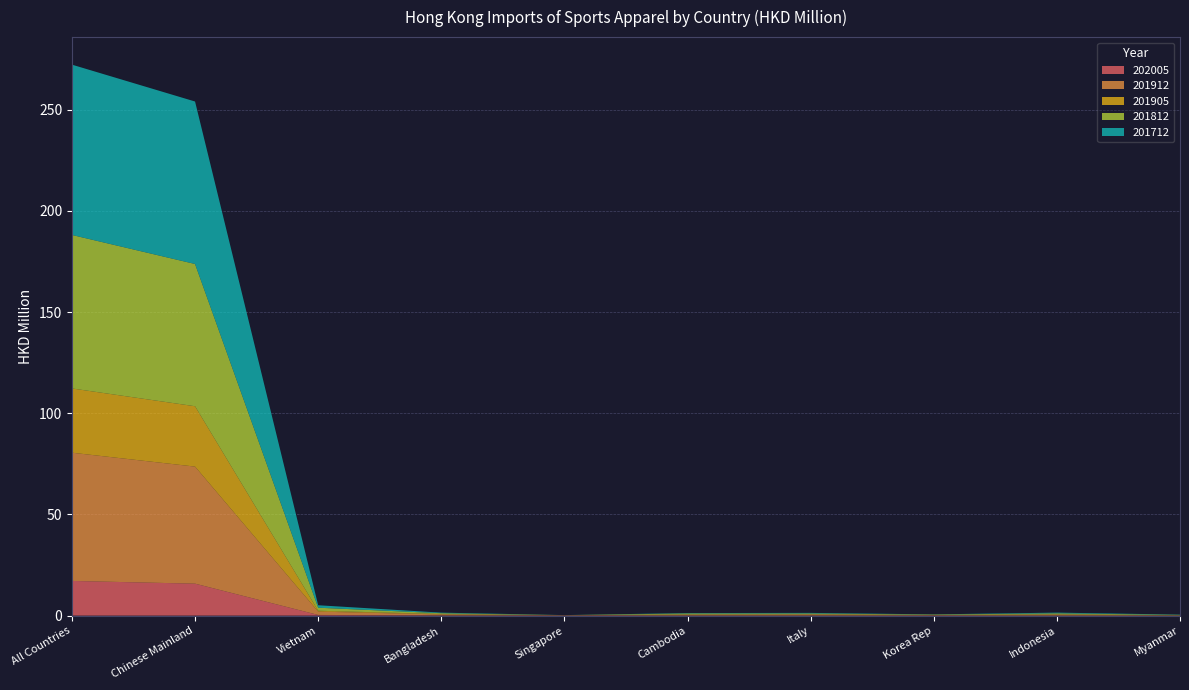

What is the maximum value for 202005?

17.1